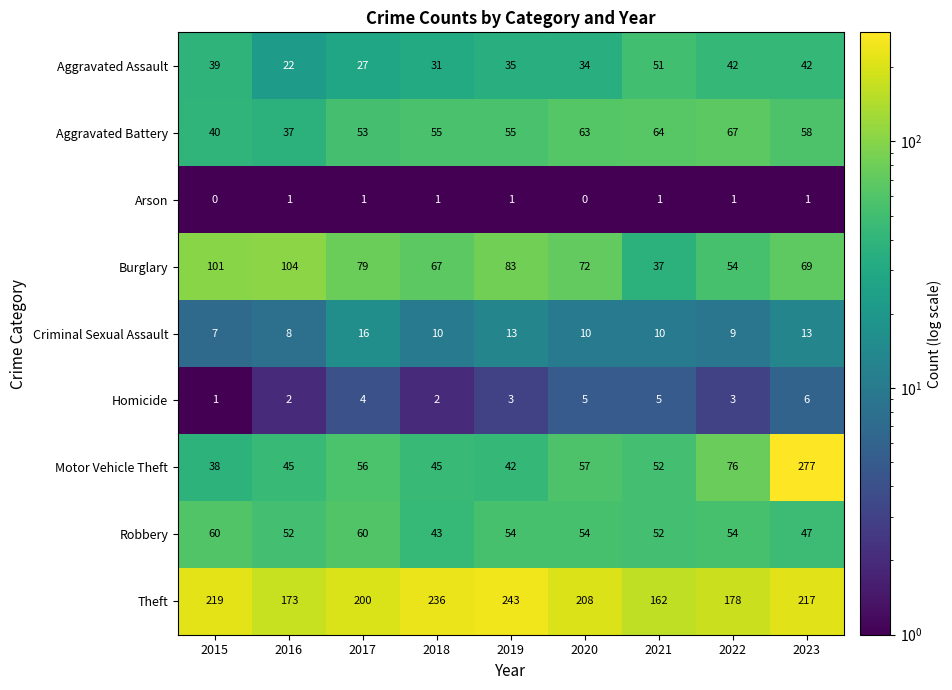

Is it true that Burglary equals 54 at 2022?

True